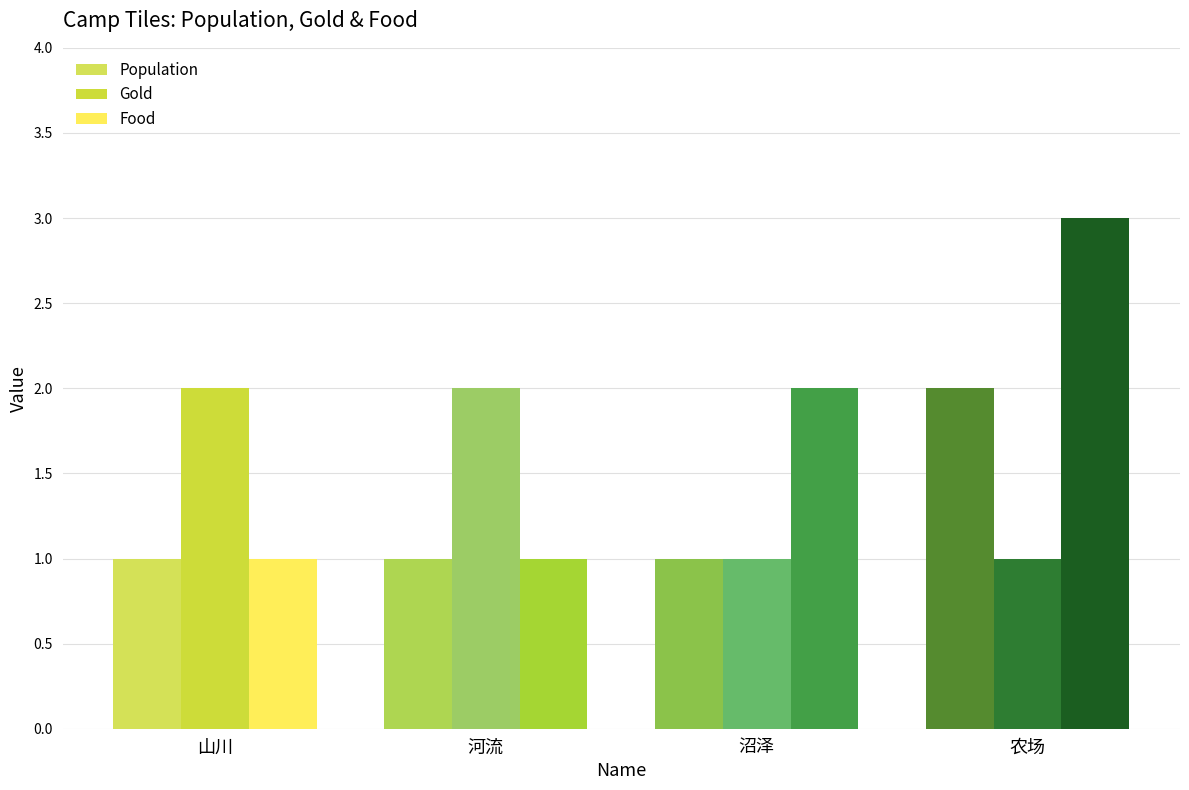

Are the bars horizontal?

No